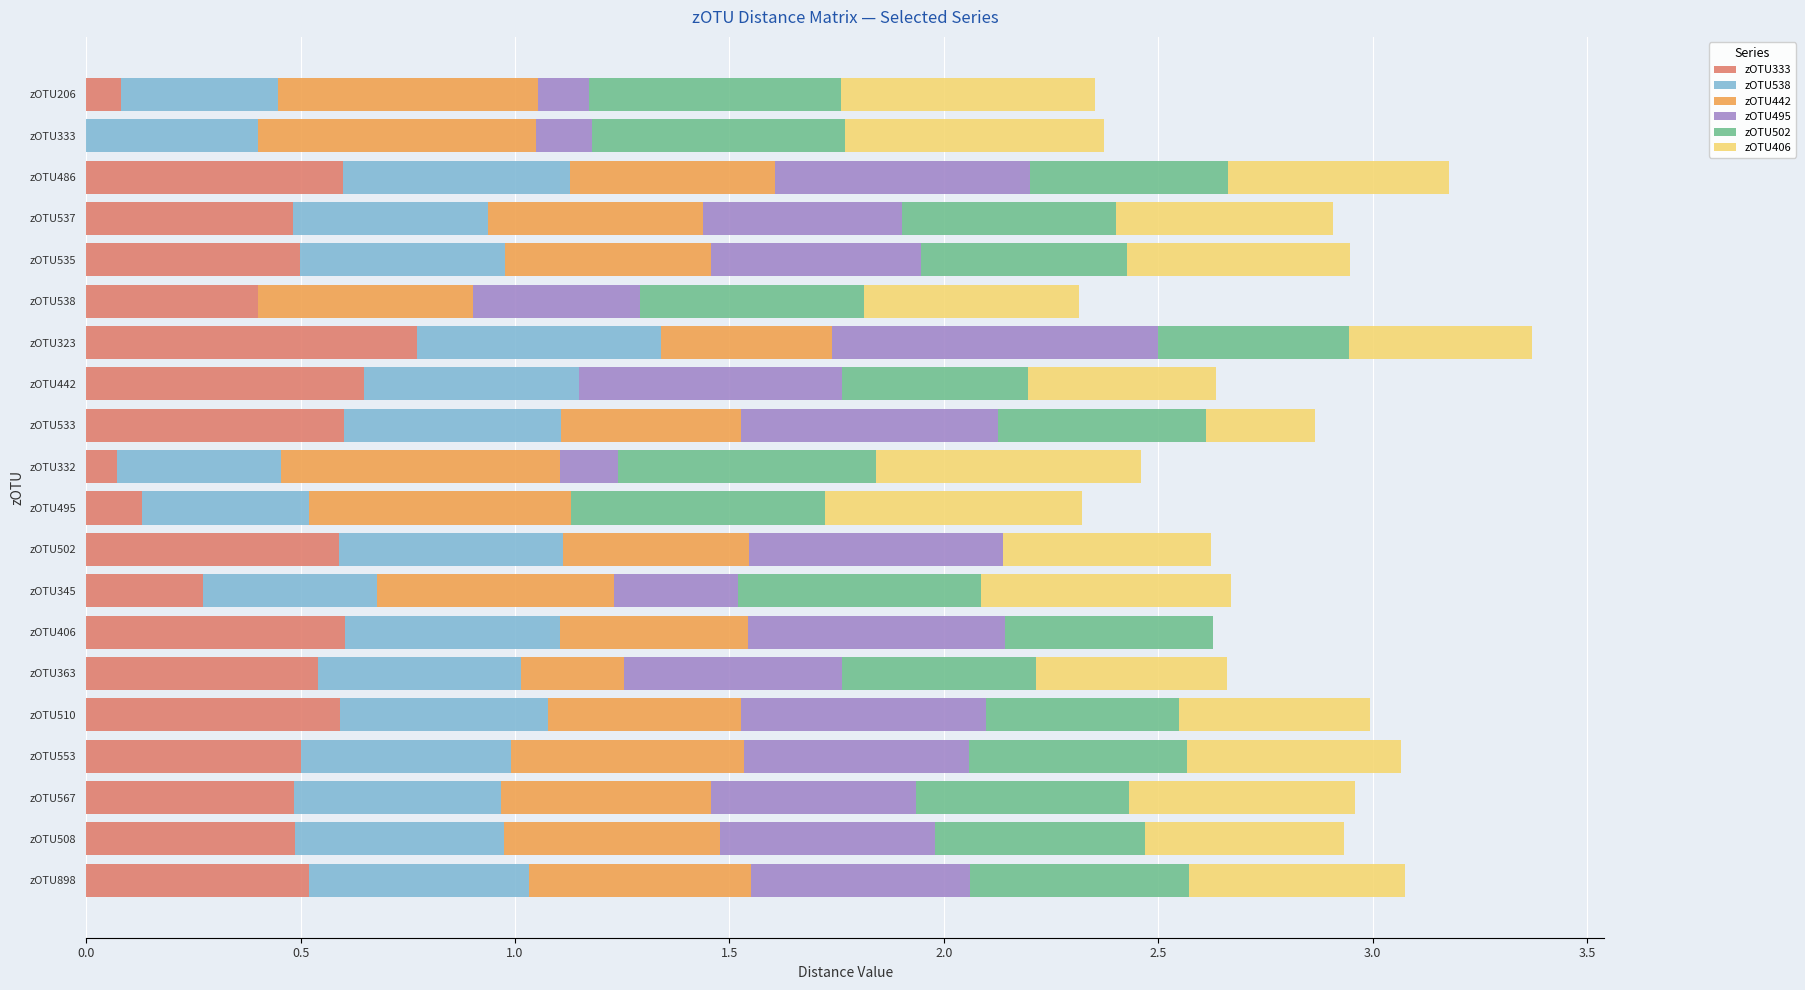

Which category has the highest value in the zOTU333 series?

zOTU323